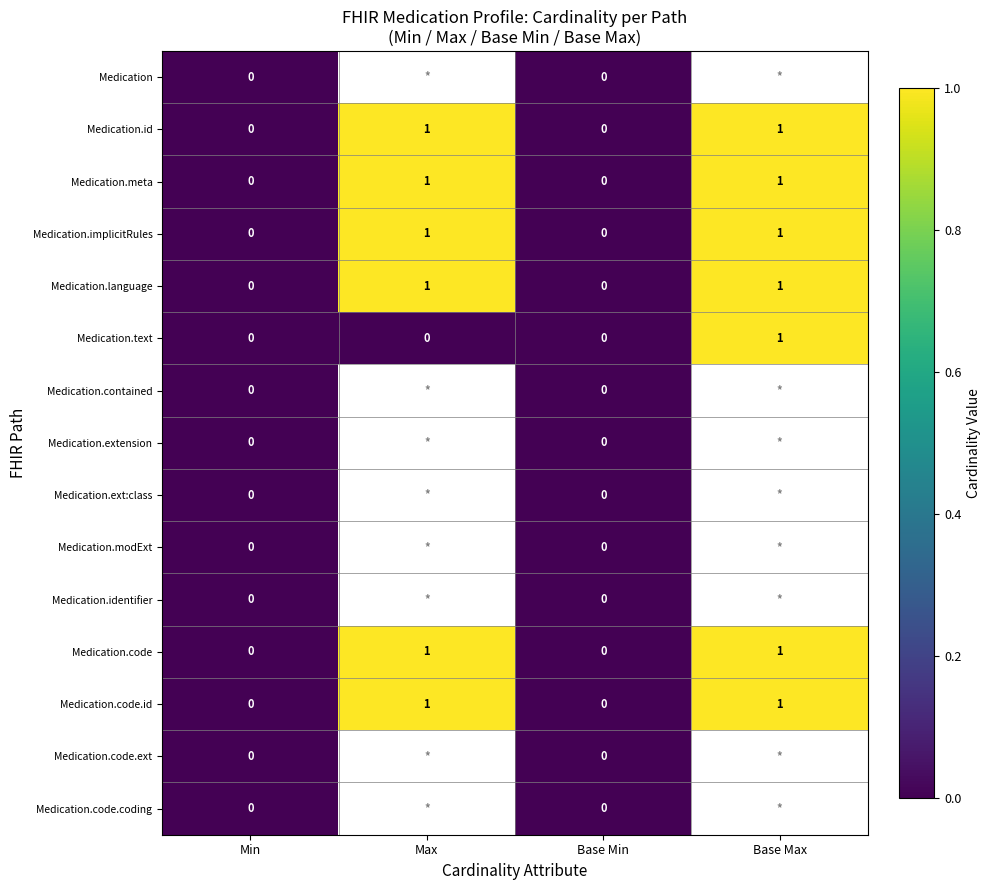

How many Medication.id values are between 0 and 1?

4